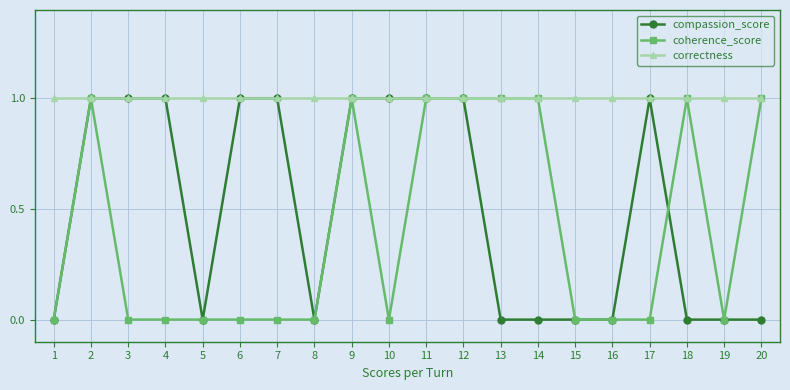

Reading right to left, list all the values displayed in this chart.

compassion_score: 20=0	19=0	18=0	17=1	16=0	15=0	14=0	13=0	12=1	11=1	10=1	9=1	8=0	7=1	6=1	5=0	4=1	3=1	2=1	1=0
coherence_score: 20=1	19=0	18=1	17=0	16=0	15=0	14=1	13=1	12=1	11=1	10=0	9=1	8=0	7=0	6=0	5=0	4=0	3=0	2=1	1=0
correctness: 20=1	19=1	18=1	17=1	16=1	15=1	14=1	13=1	12=1	11=1	10=1	9=1	8=1	7=1	6=1	5=1	4=1	3=1	2=1	1=1